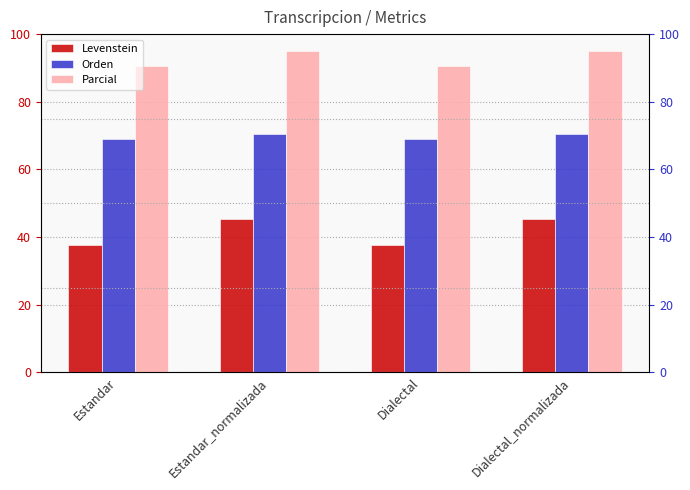

How many bars are there in each group?

3